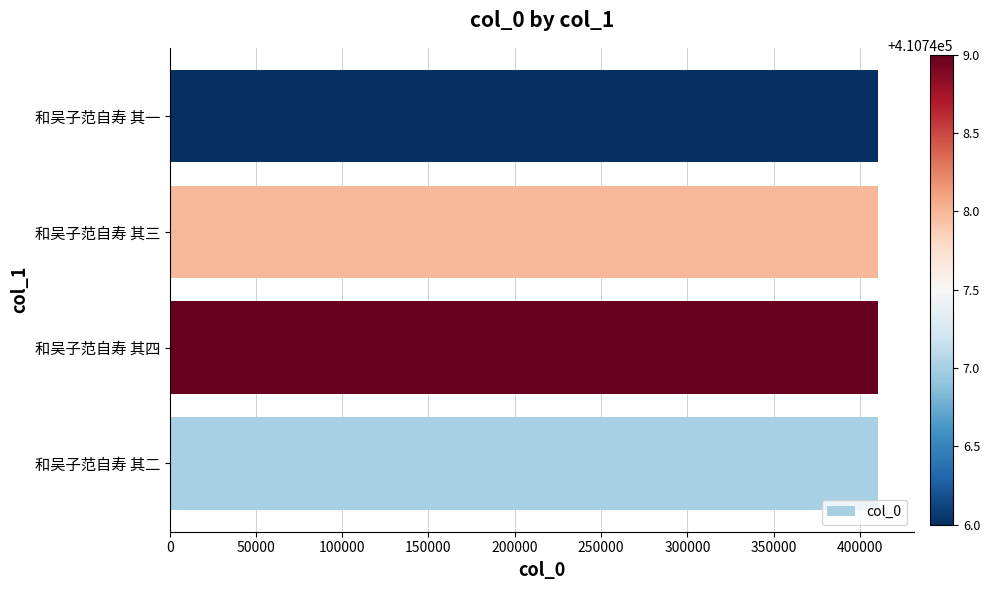

How many categories are shown in the chart?

4